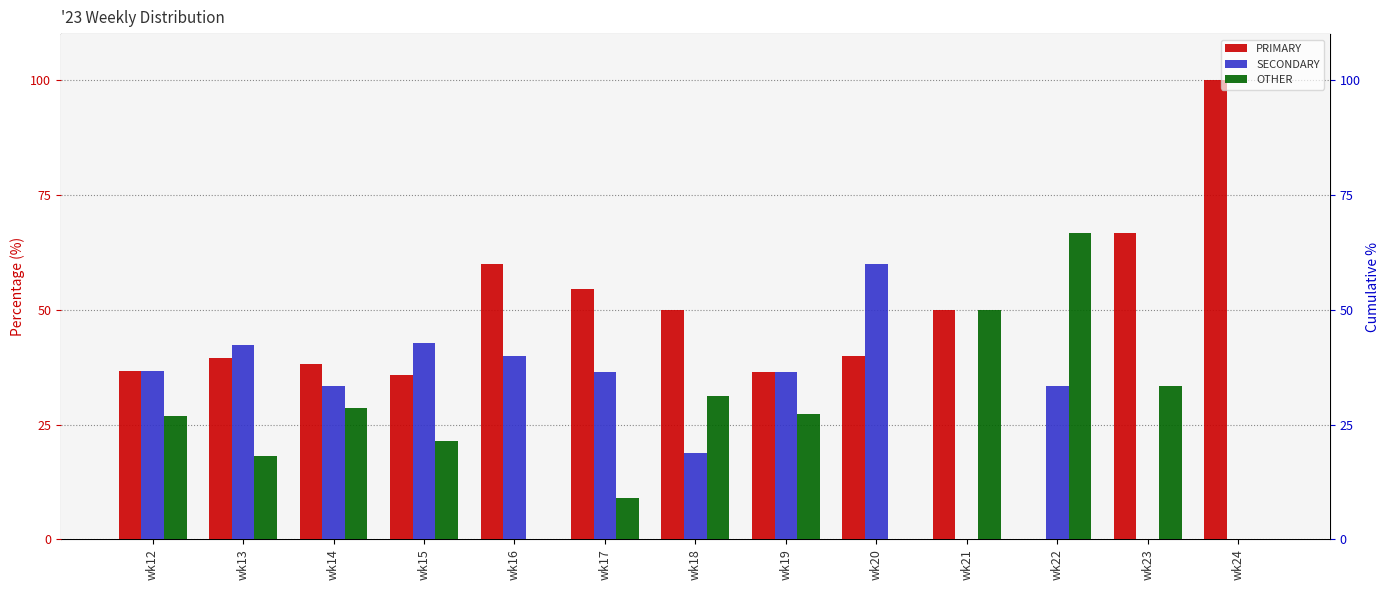

What are all the series names shown in the legend?

PRIMARY, SECONDARY, OTHER